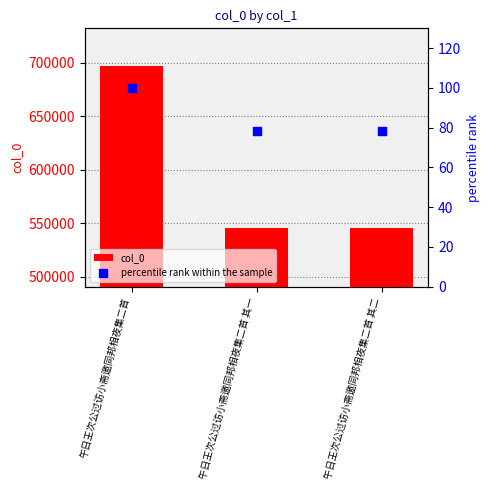

At which category is the sum across all series the highest?

午日王次公过访小斋邀同邦相夜集二首